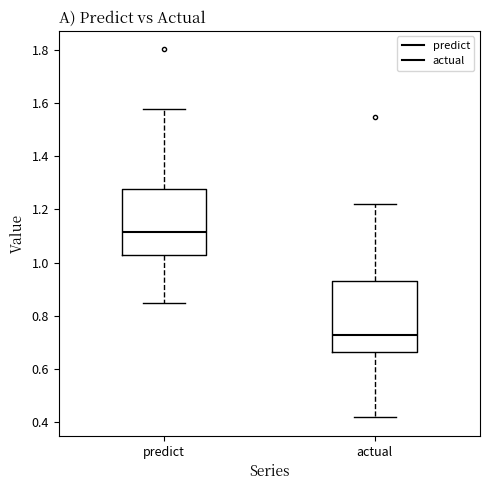

Reading left to right, read every box against the y-axis: the position of its median line, the range the box covers, and the ends of its whiskers. The values are not printed on the chart, so give them approximately, as read against the axis.

predict: median 1.12, box 1.04 to 1.28, whiskers 0.84 to 1.58
actual: median 0.72, box 0.66 to 0.94, whiskers 0.42 to 1.22